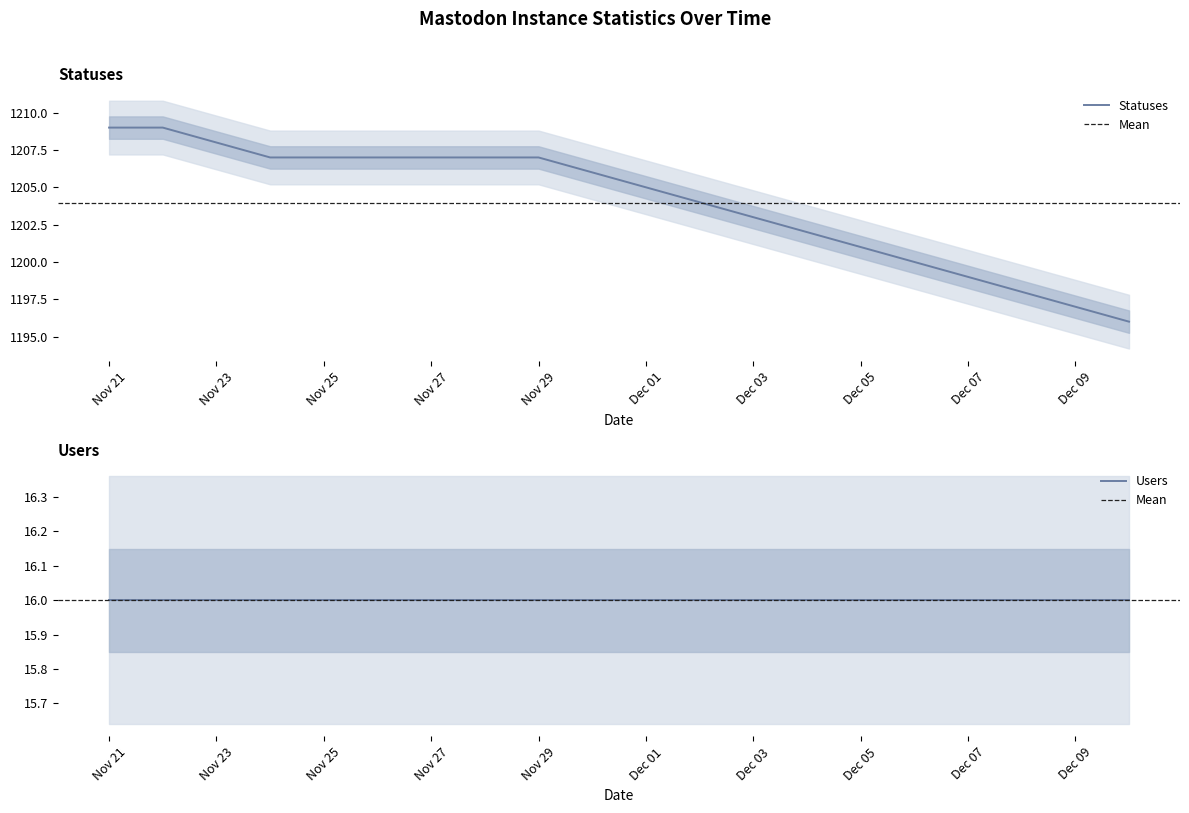

What is the lowest value of the Statuses series?

1196